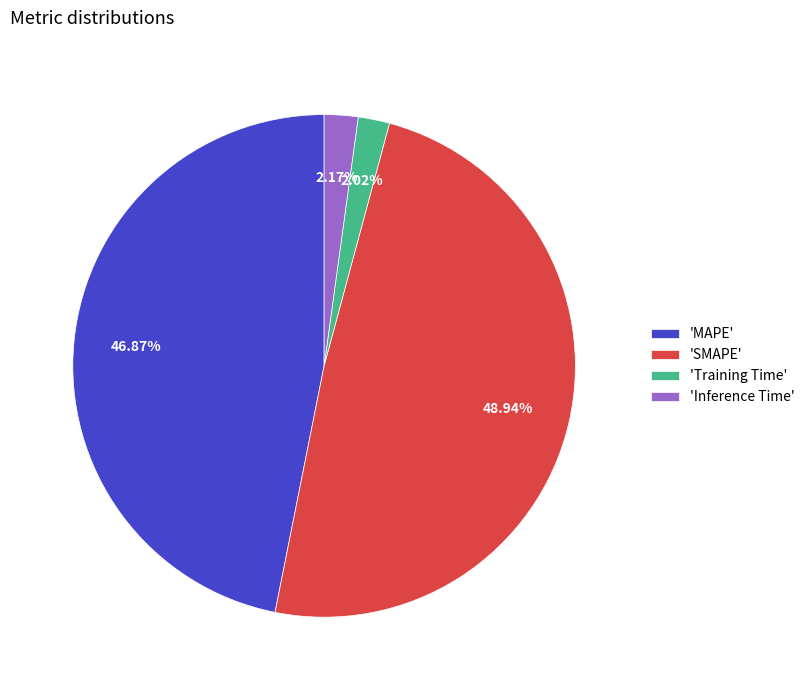

Count the number of slices in the pie.

4